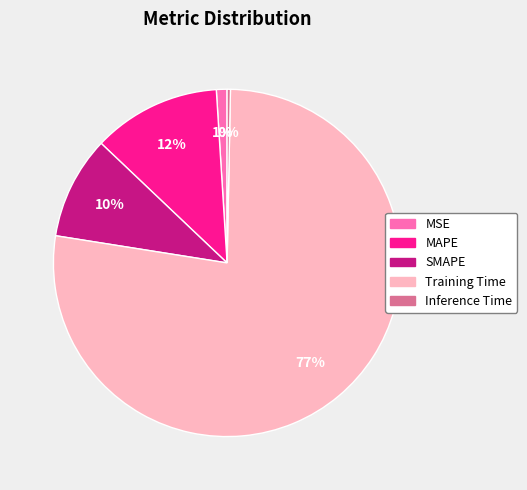

To the nearest percent, what is the difference between the largest and smallest slice percentages?

77%